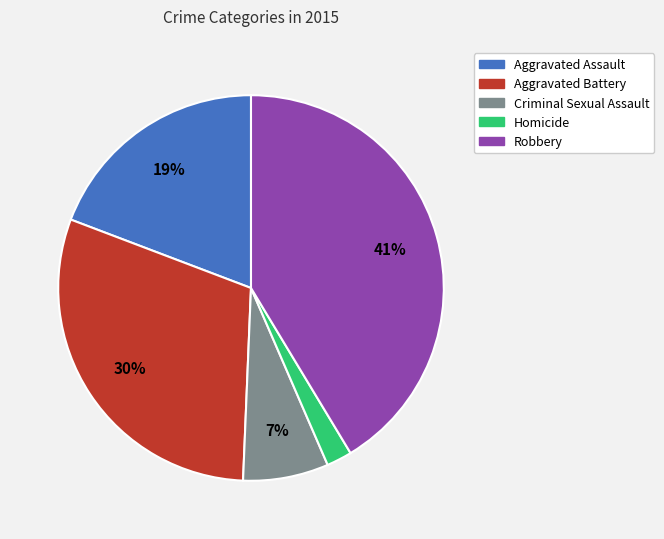

Does Aggravated Assault represent more than half of the total?

No